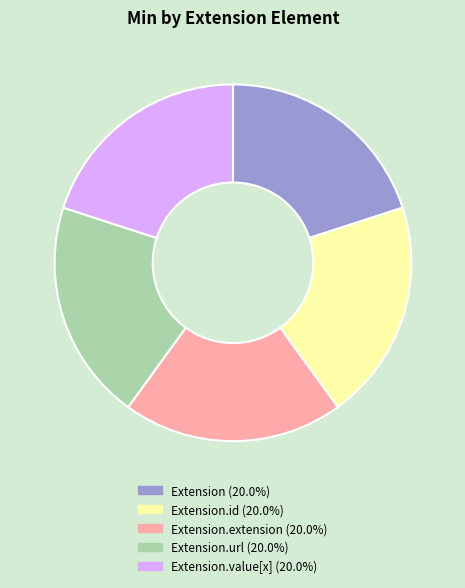

Is there any slice that represents more than half of the pie?

No